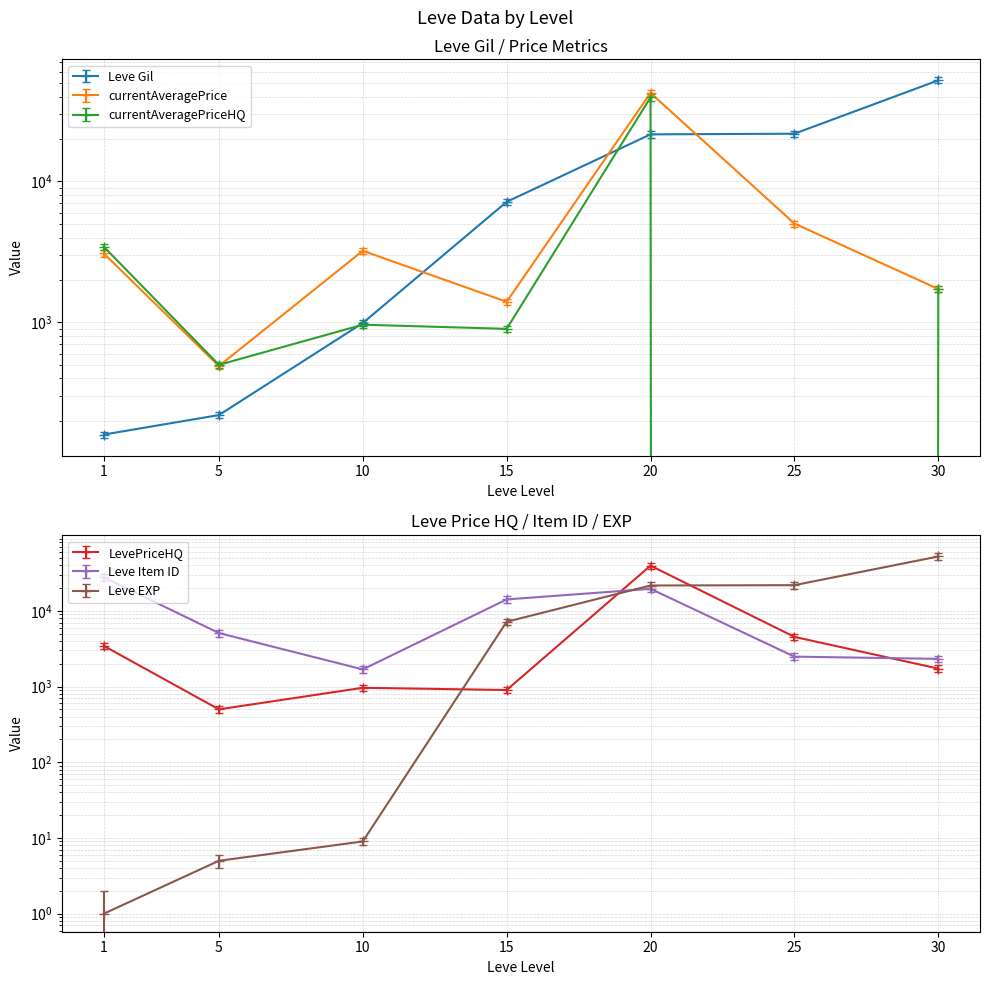

The value of Leve Item ID at 25 is 2485.0. True or false?

True